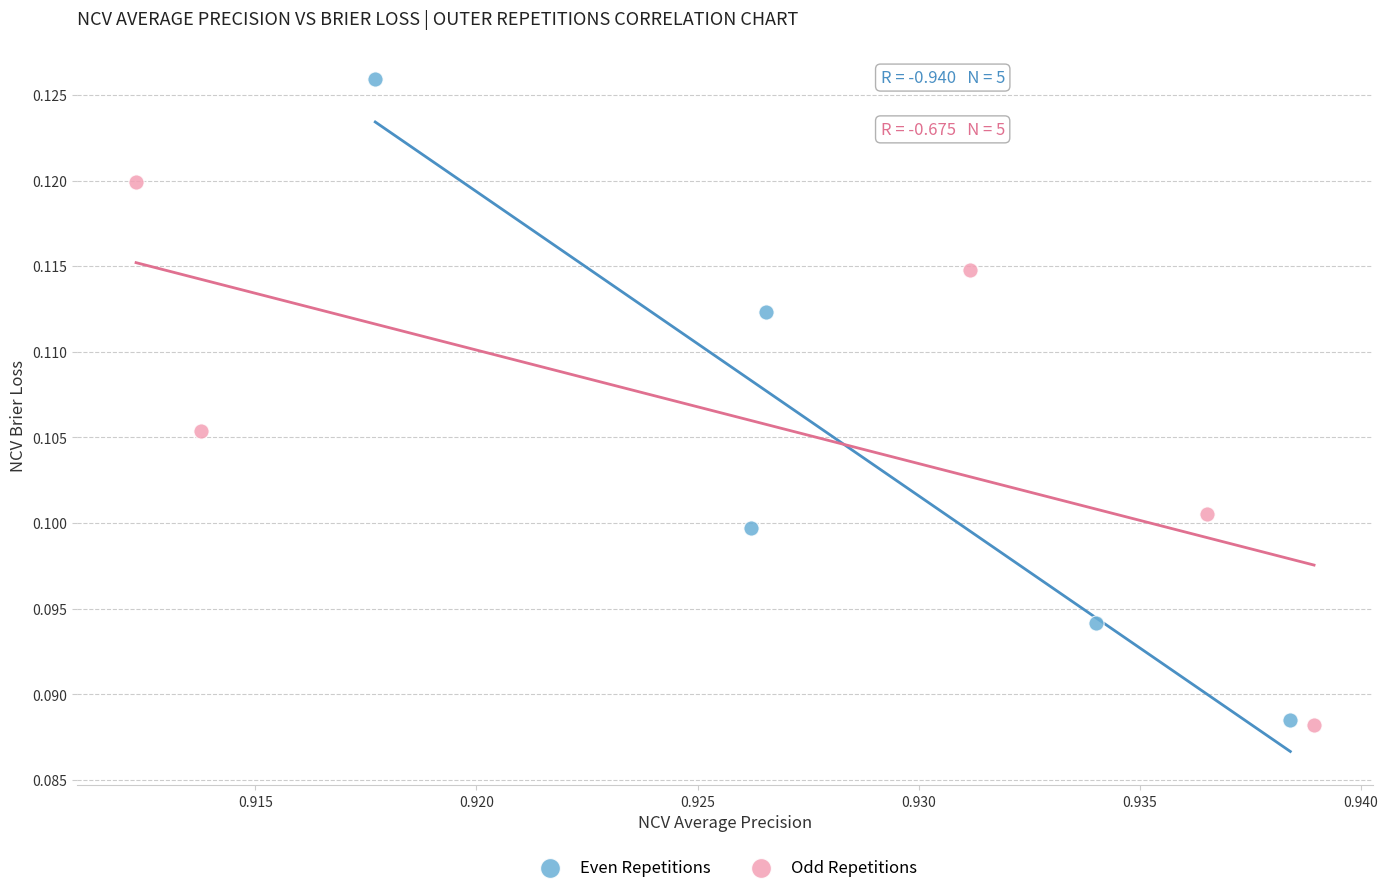

Which series has the widest spread of Y values?

Even Repetitions